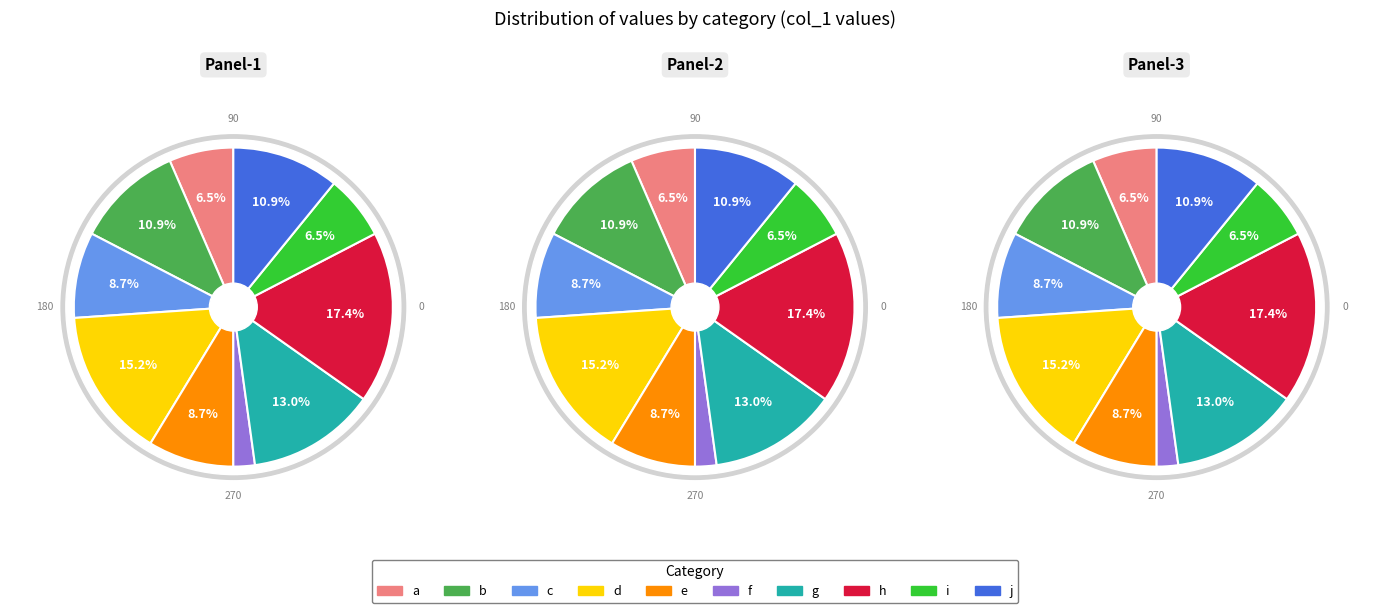

Which category has the biggest portion of the pie?

h